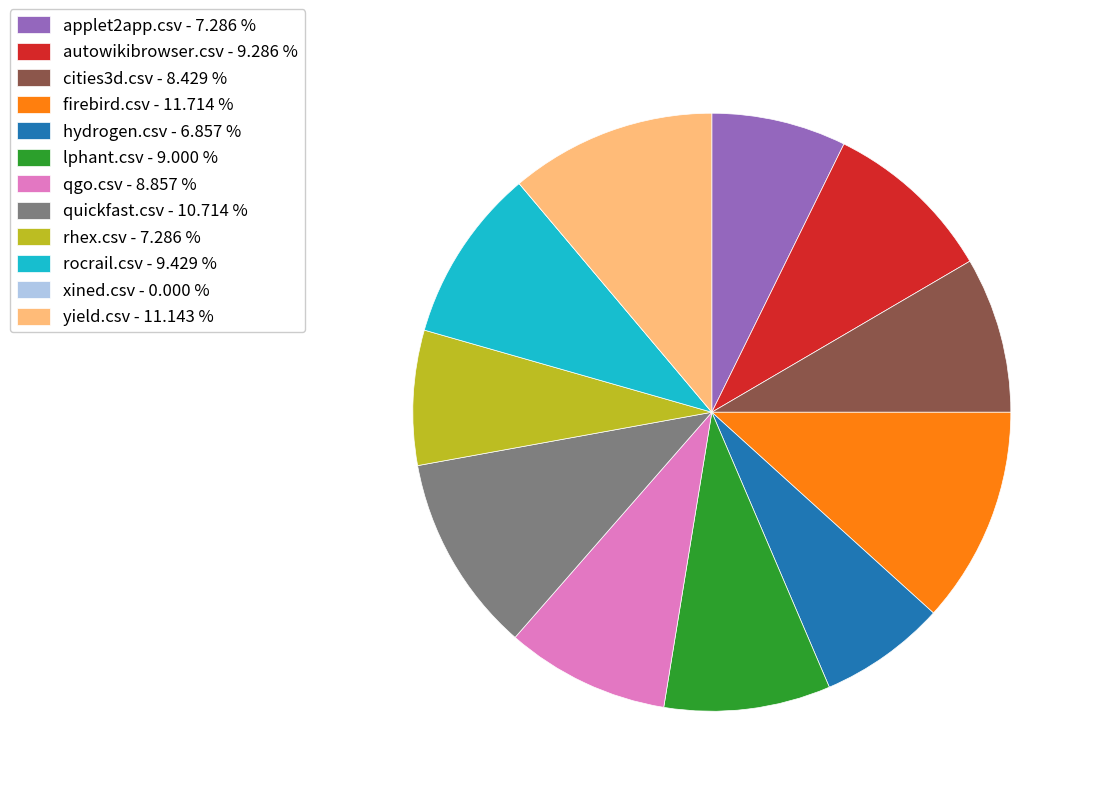

Does quickfast.csv account for over 50% of the chart?

No